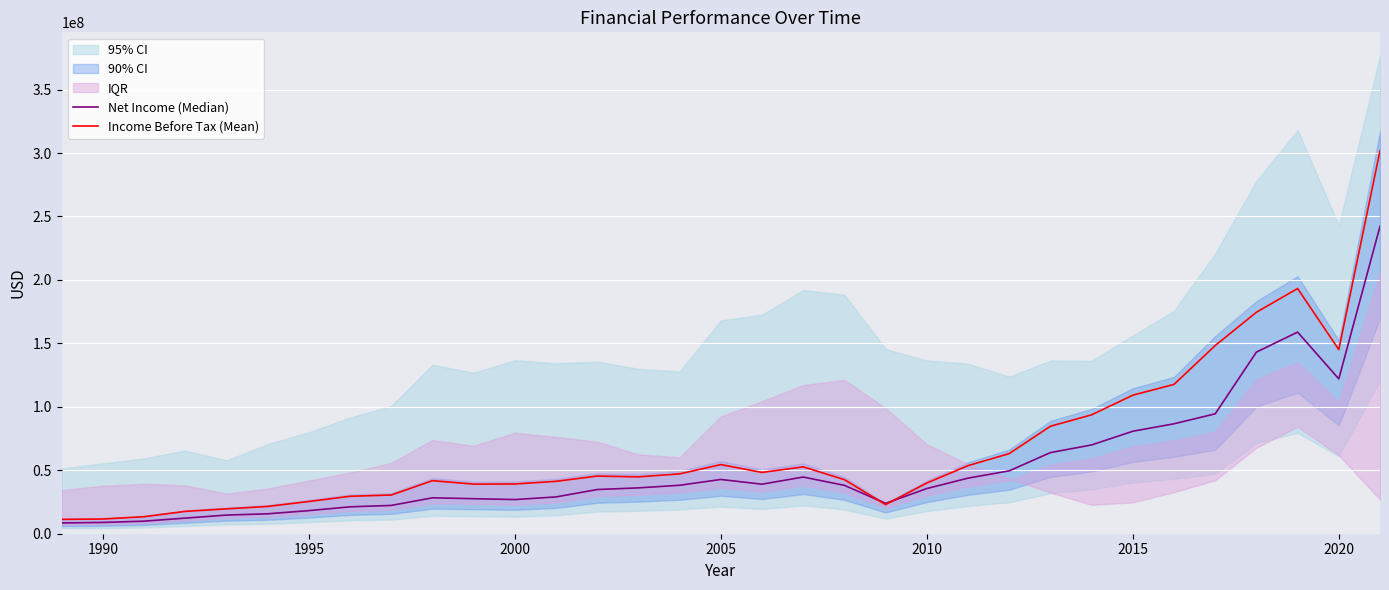

What is the highest value of the Income Before Tax (Mean) series?

301849000